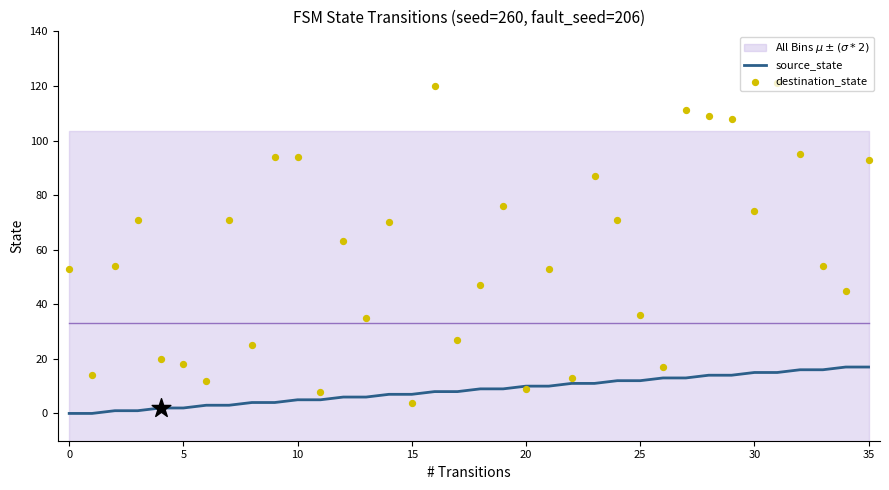

Which series reaches the maximum Y coordinate?

destination_state